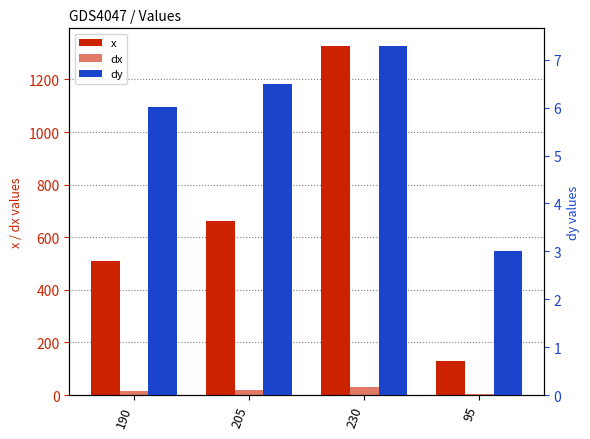

What are all the series names shown in the legend?

x, dx, dy